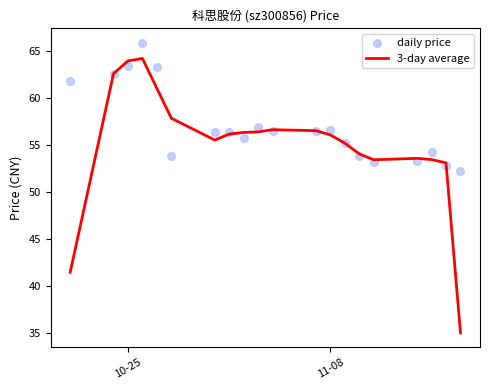

Which series has the widest spread of Y values?

3-day average